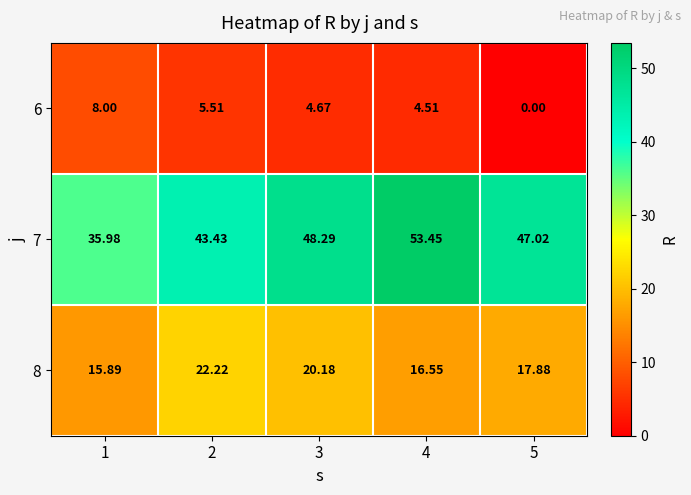

Rank the series at 1 from lowest to highest value.

6, 8, 7